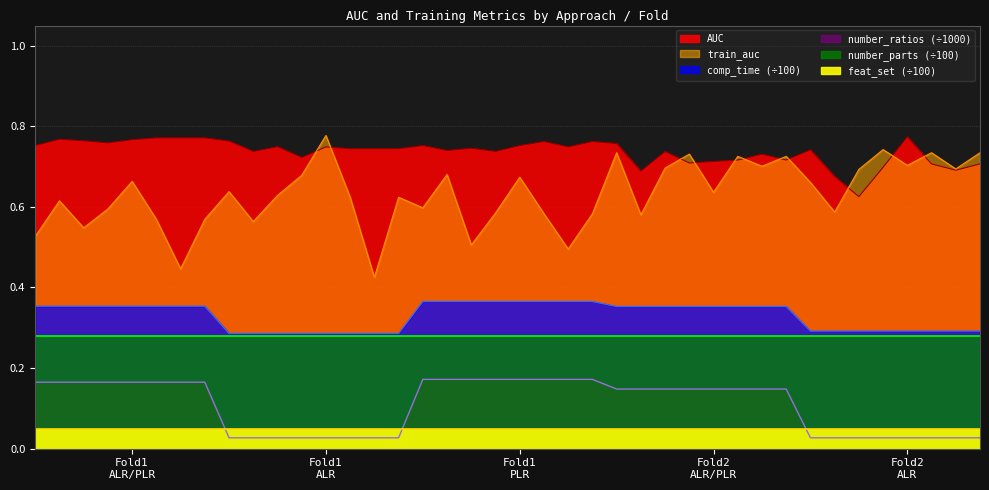

What is the approximate value of number_ratios at 17?

0.2